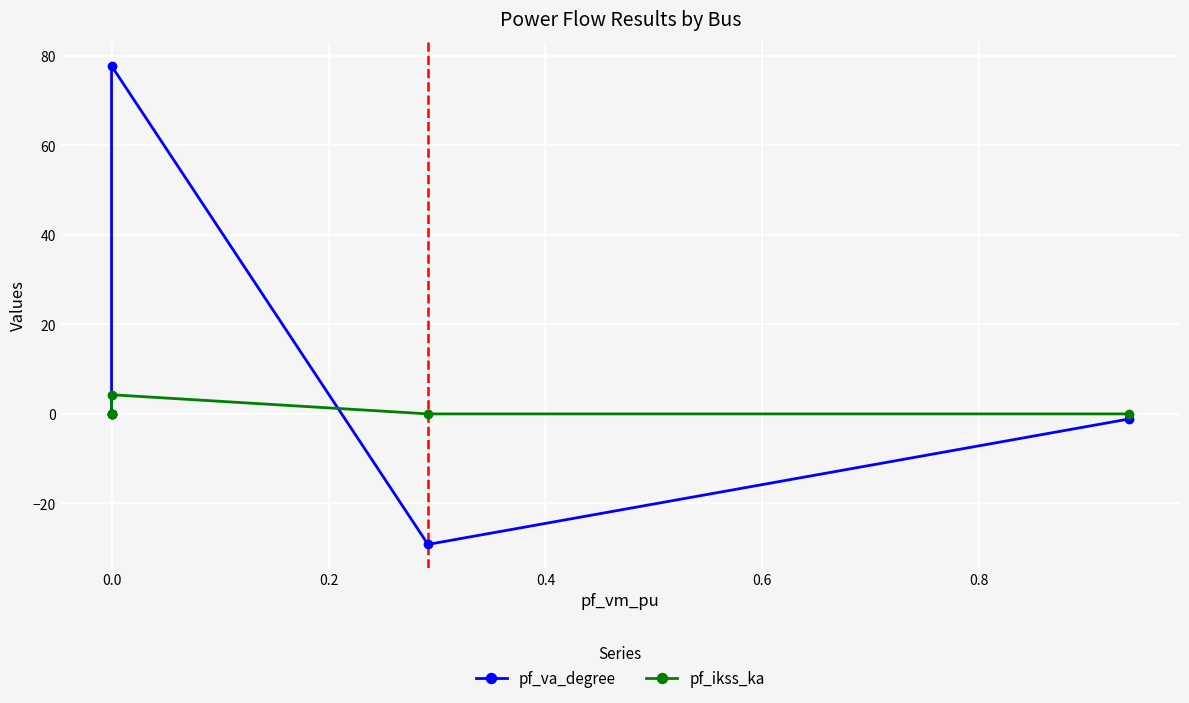

Which series has the largest range (max minus min)?

pf_va_degree